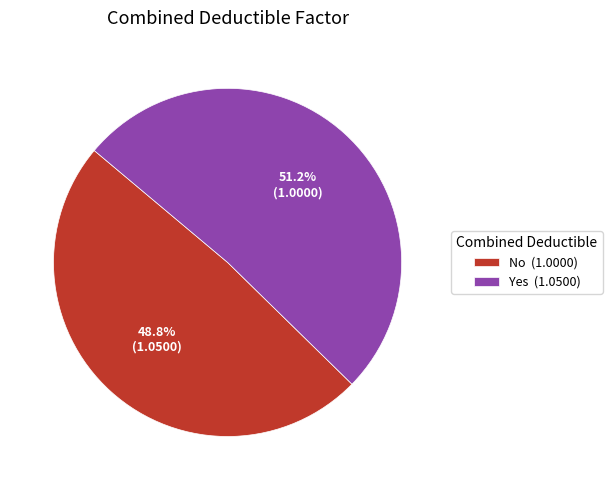

Rank the categories by value from highest to lowest.

Yes, No